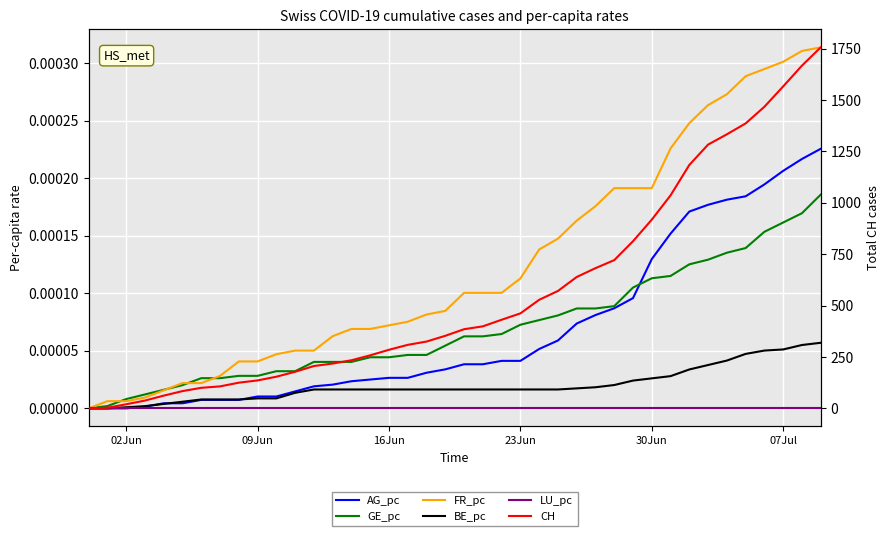

Rank the series by their maximum value, from lowest to highest.

LU_pc, BE_pc, GE_pc, AG_pc, FR_pc, CH